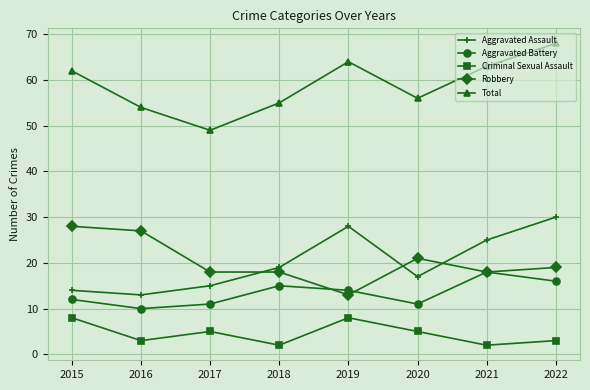

The value of Aggravated Assault at 2019 is 28. True or false?

True